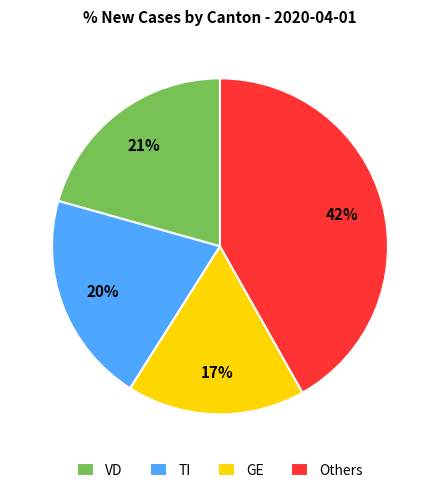

Is it true that VD is 10% of the pie?

False